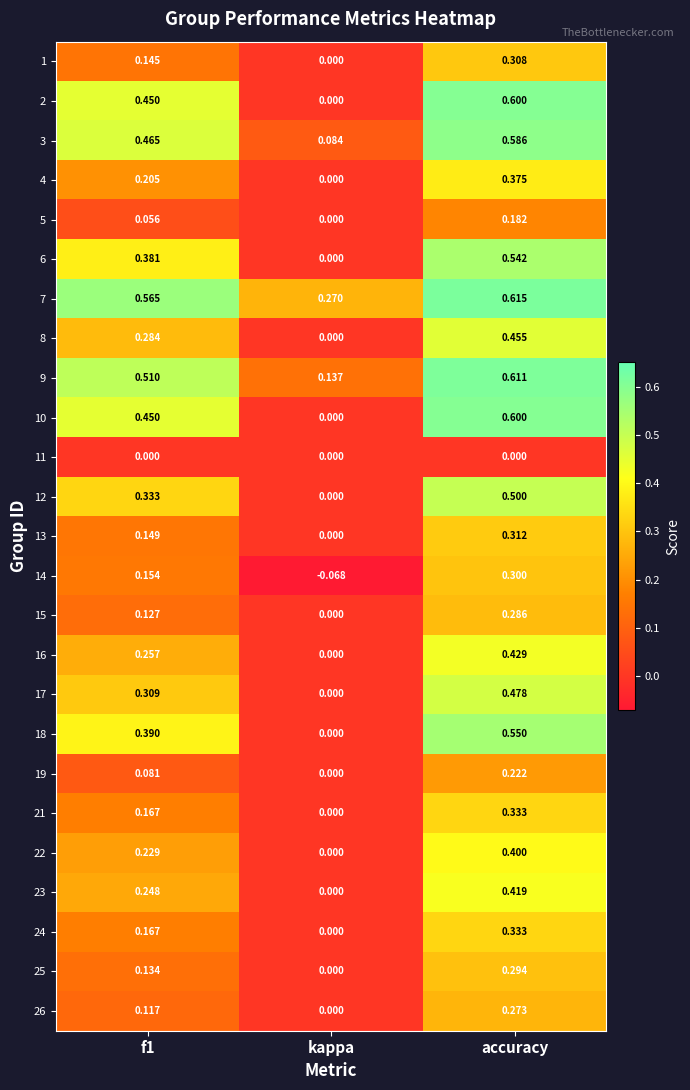

At which category is the sum across all series the highest?

accuracy